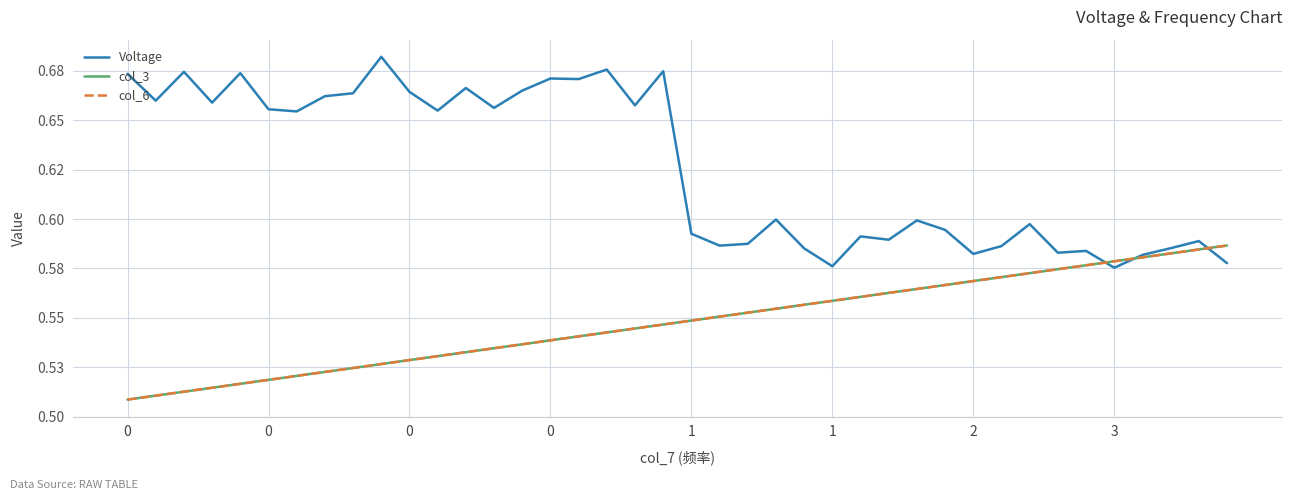

True or false: Voltage has more than 0 points higher than both neighbors.

True